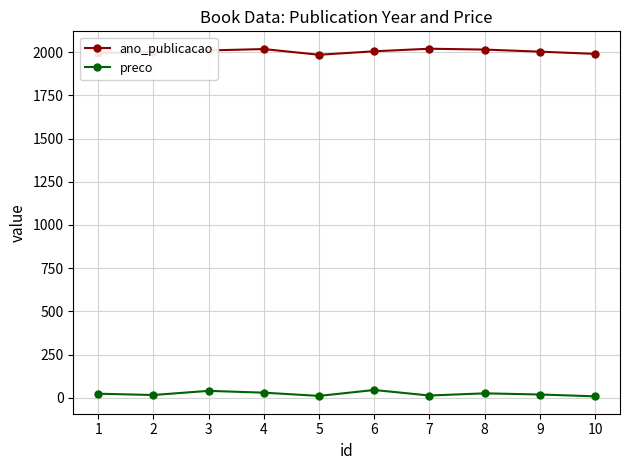

The value of ano_publicacao at 1 is 3201.1. True or false?

False